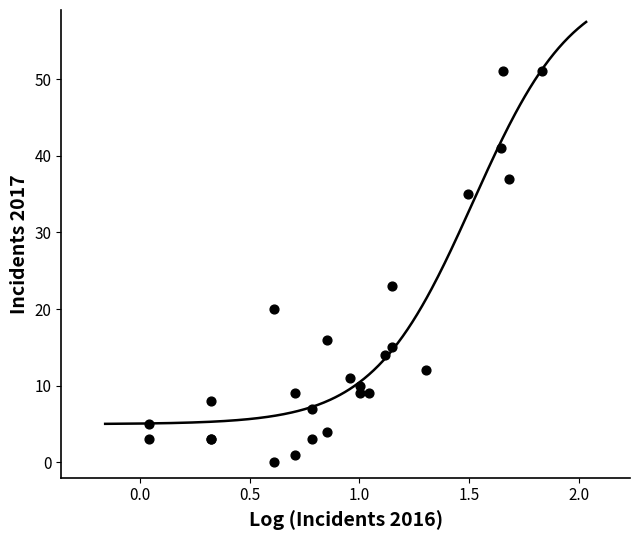

What Y value in the scatter plot is closest to 25?

23